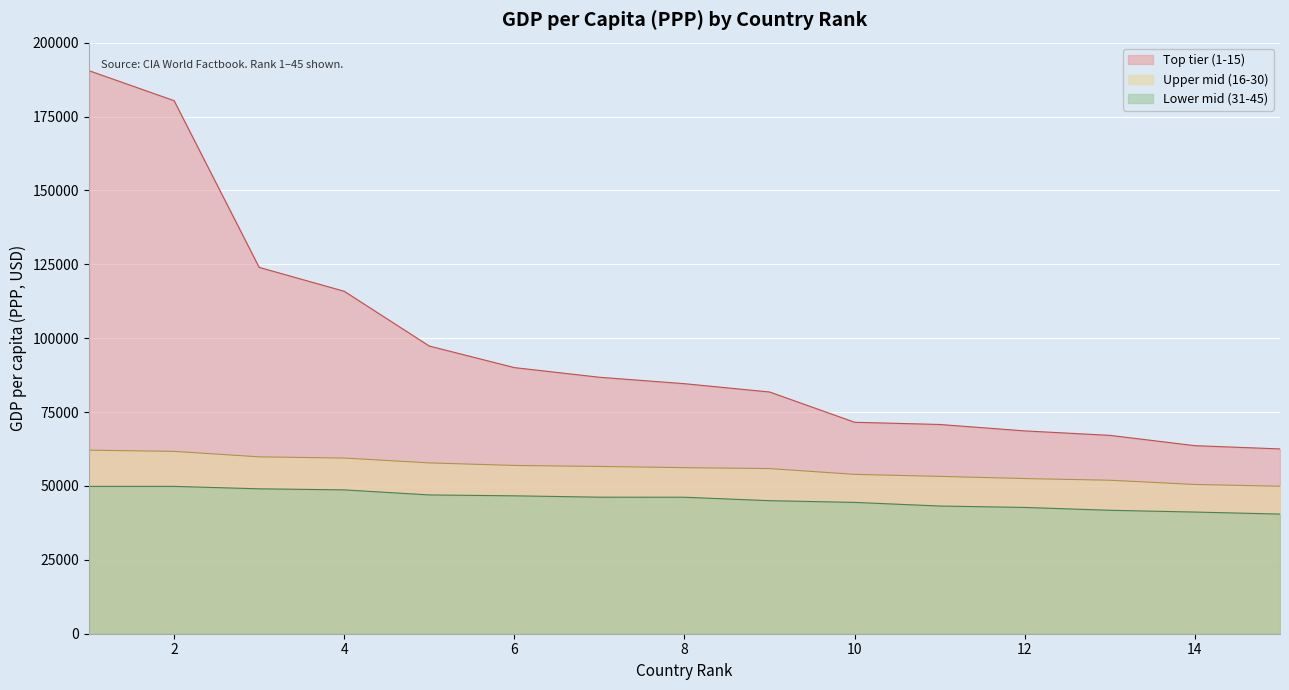

How many lines are shown in the chart?

3